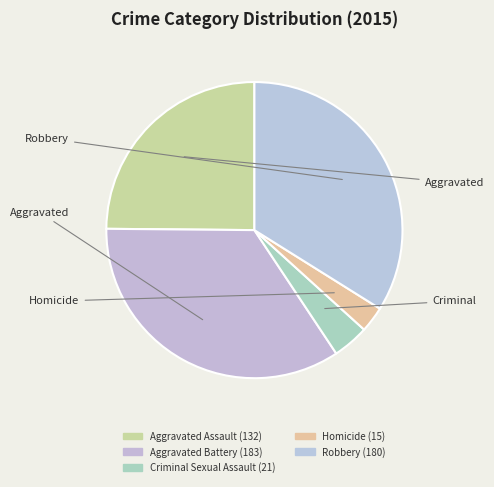

Combined, what portion of the pie is Robbery and Criminal Sexual Assault?

37.9%